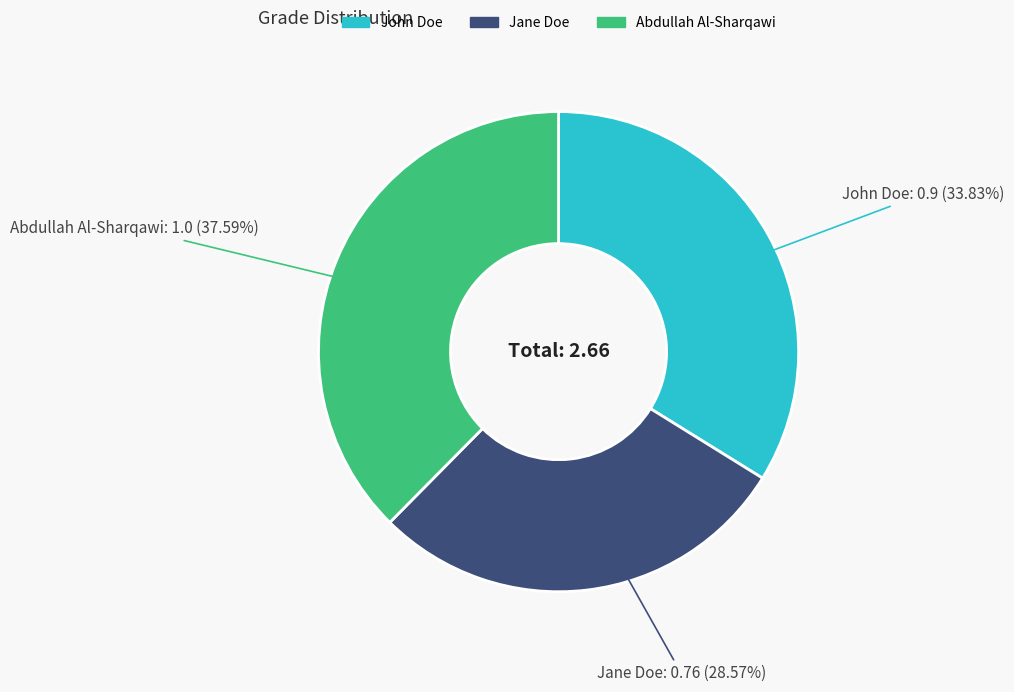

Which slice is the largest?

Abdullah Al-Sharqawi